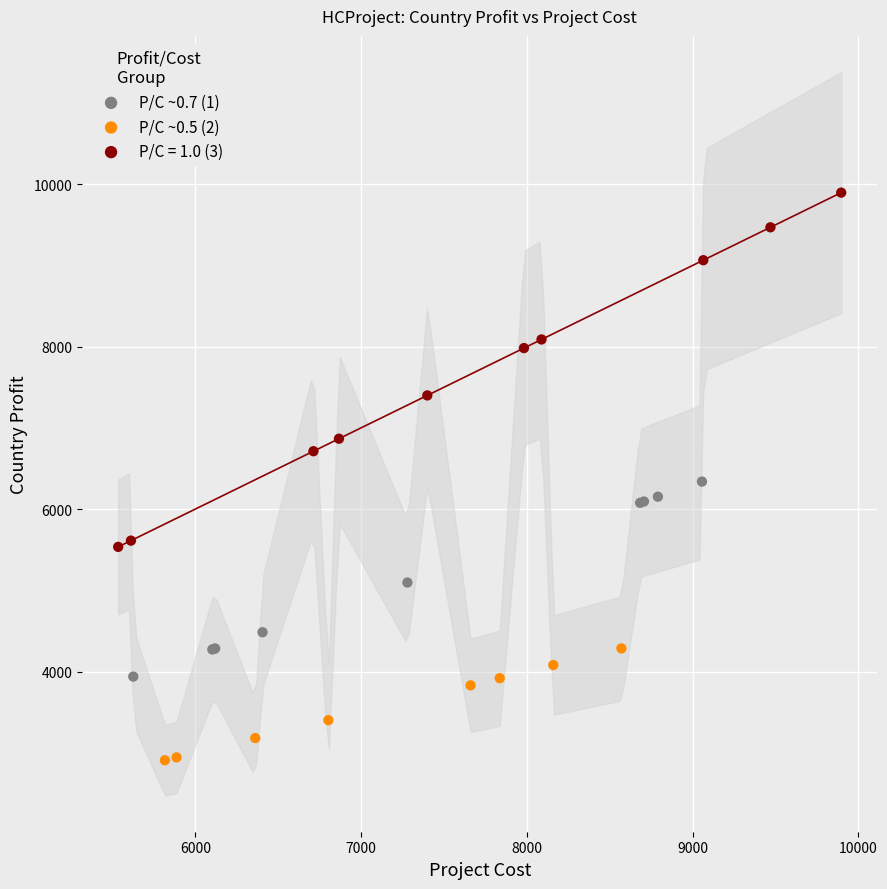

Which series has the widest spread of Y values?

P/C = 1.0 (3)